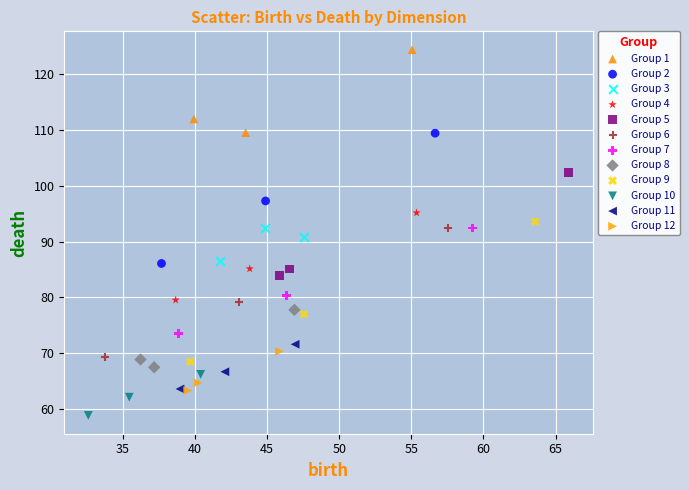

Which series has the largest Y range (max minus min)?

Group 9